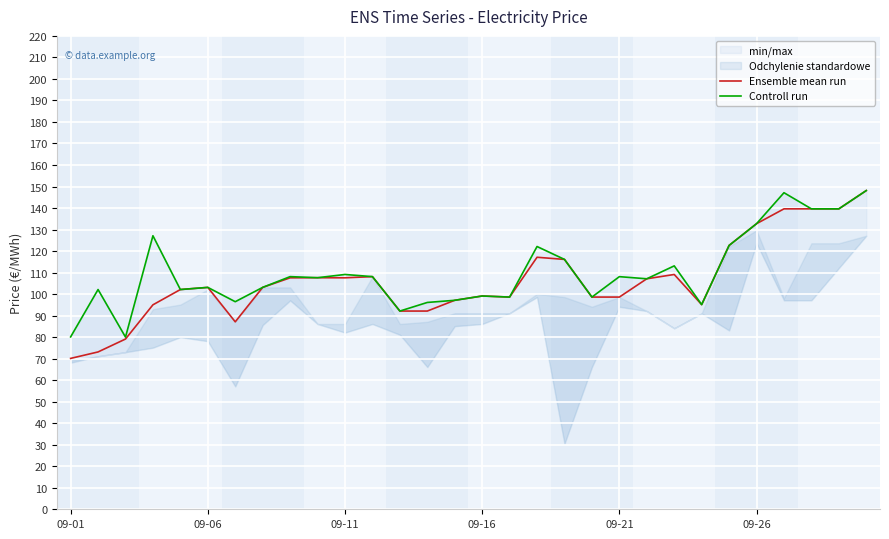

How many categories are shown in the chart?

30